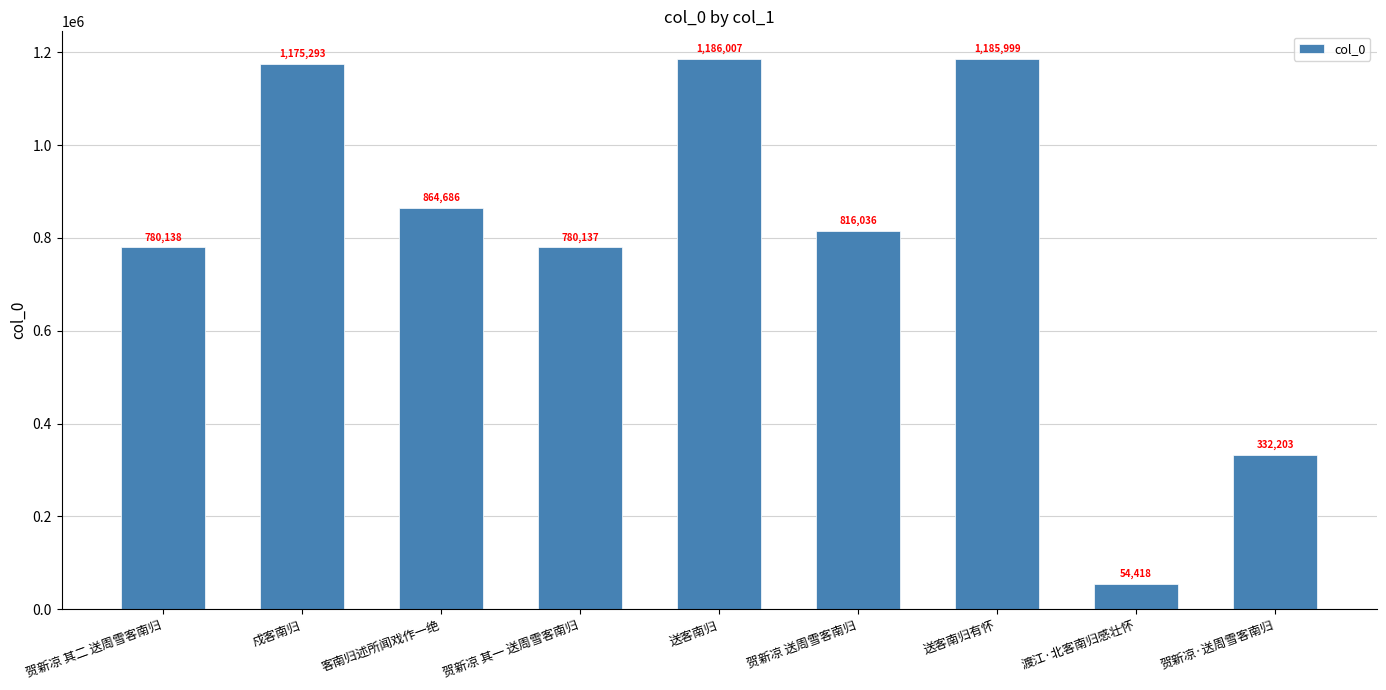

Are the bars horizontal?

No